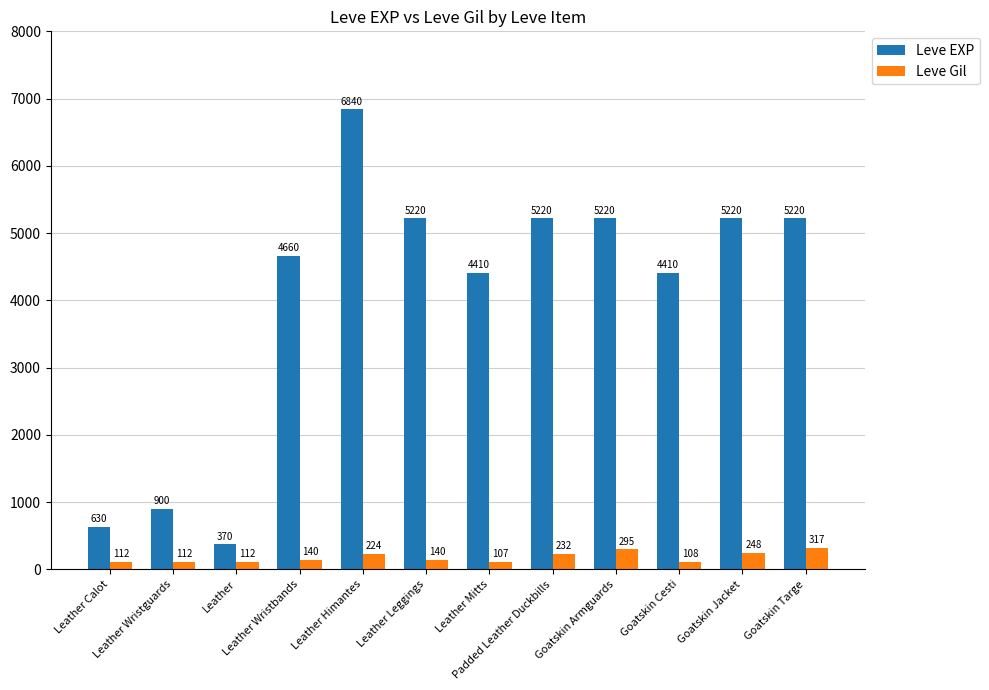

What is the label of the 6th bar from the right?

Leather Mitts